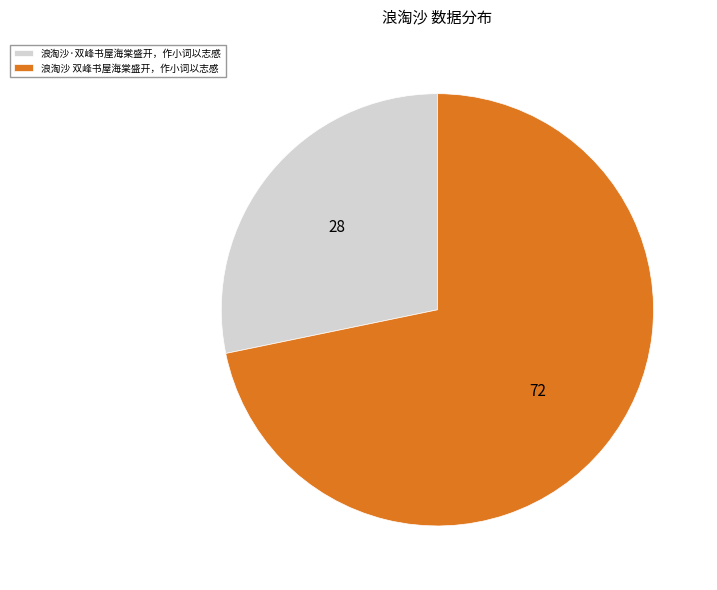

What is the smallest slice in the pie chart?

浪淘沙·双峰书屋海棠盛开，作小词以志感